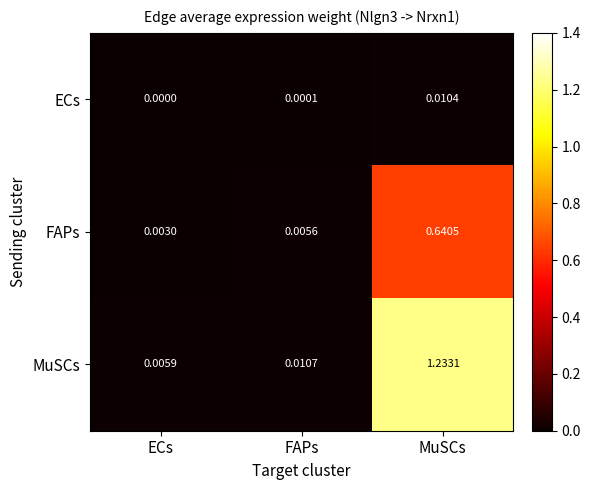

At which category does the chart reach its minimum across all series?

ECs